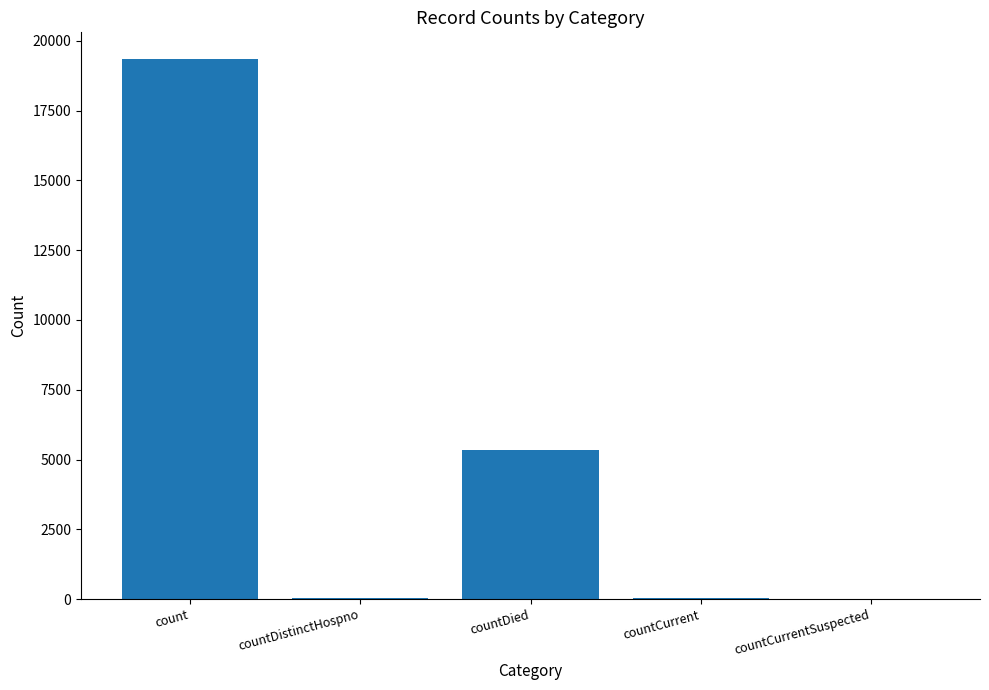

Which label corresponds to the largest value in the chart?

count